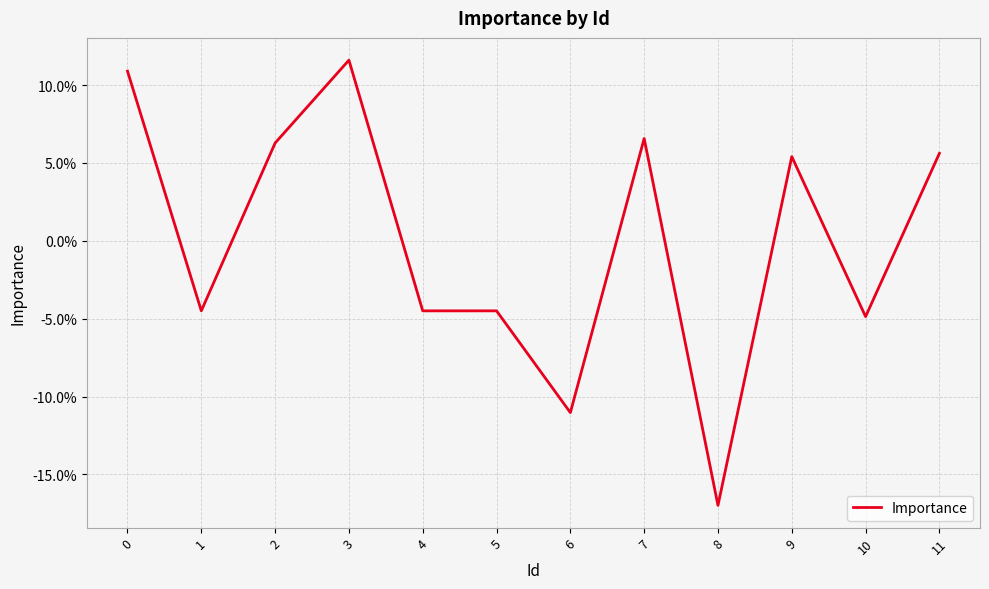

What is the change in value from 3 to 6?

-0.2